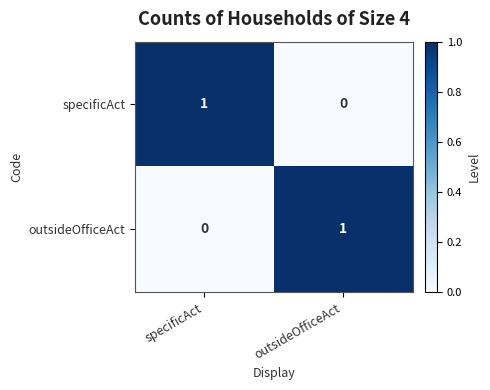

How many data points does each series have?

2